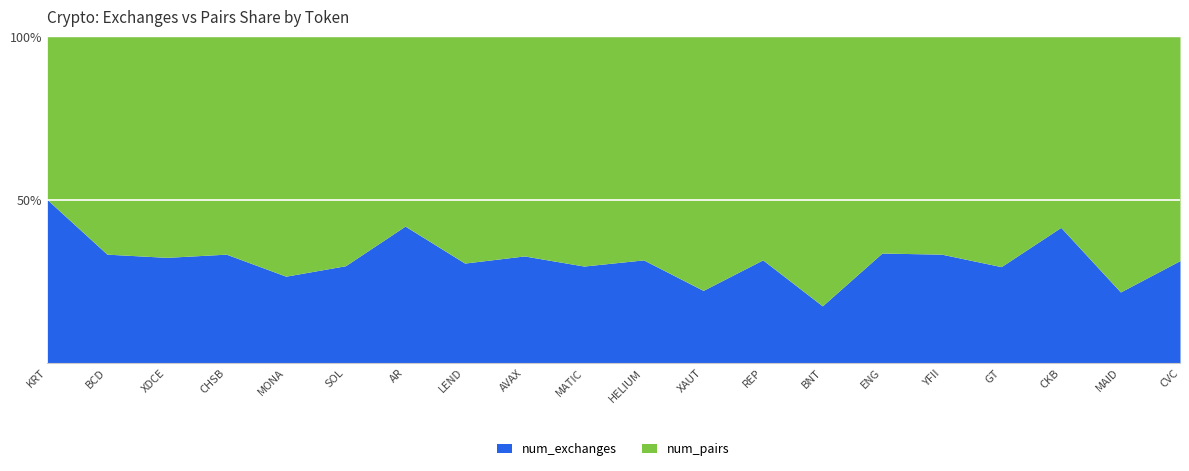

What is the highest value of the num_exchanges series?

50.0